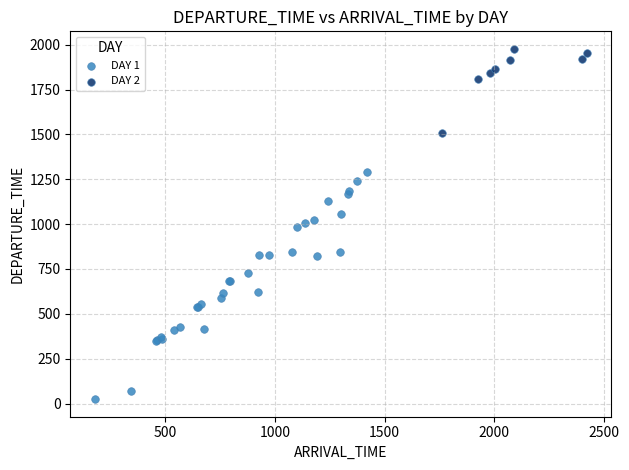

Which series reaches the maximum Y coordinate?

DAY 2